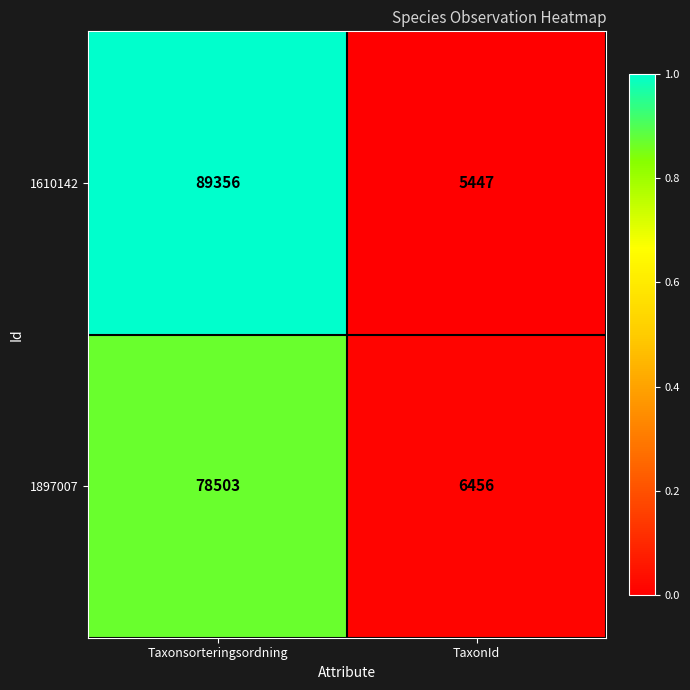

What is the sum of the 1897007 values at Taxonsorteringsordning and TaxonId?

84959